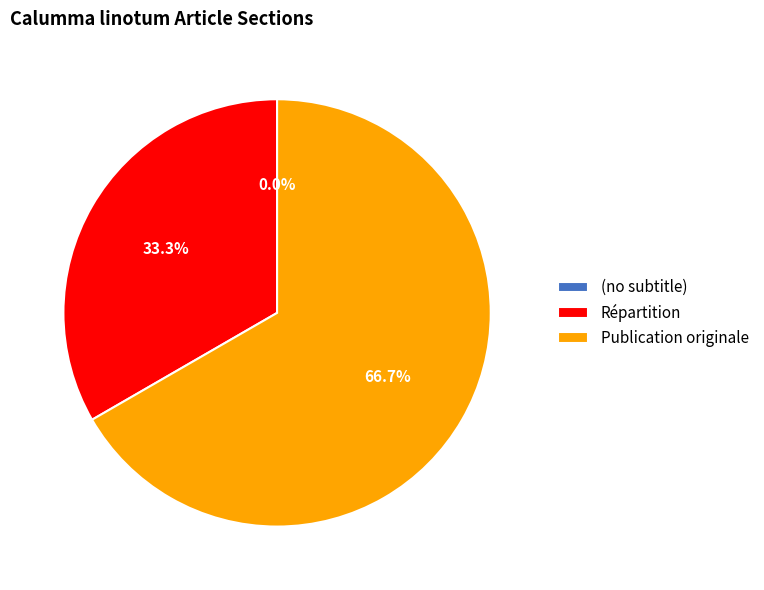

What is the total percentage of Répartition and (no subtitle)?

33.3%